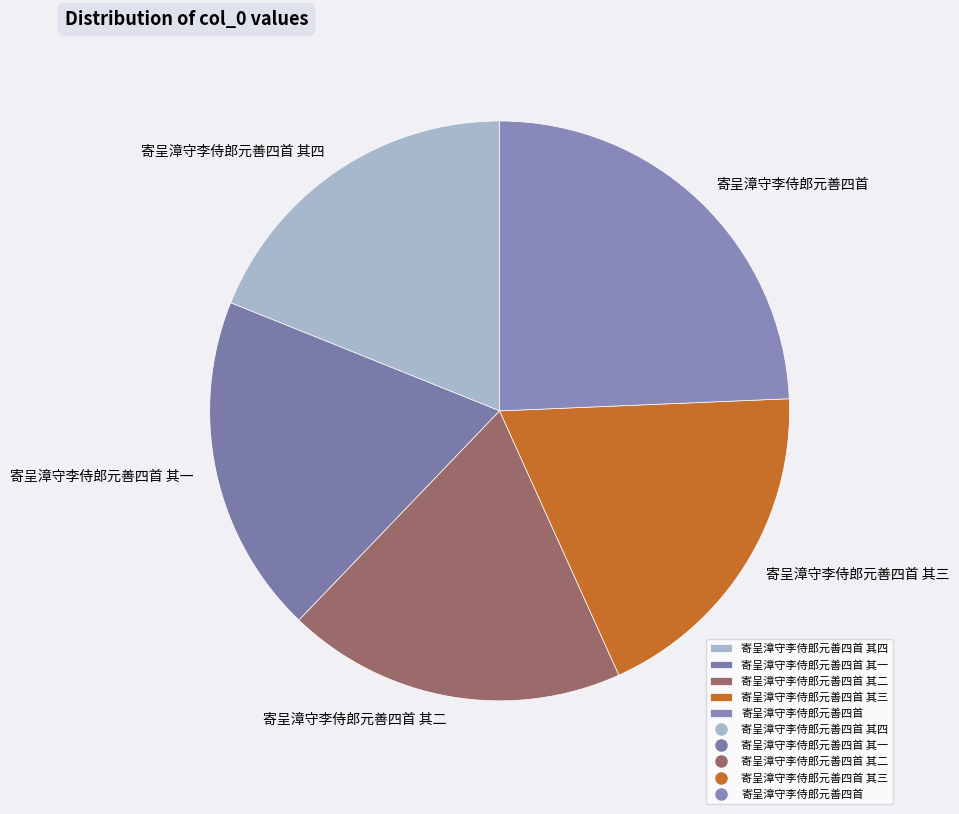

Does 寄呈漳守李侍郎元善四首 account for over 50% of the chart?

No